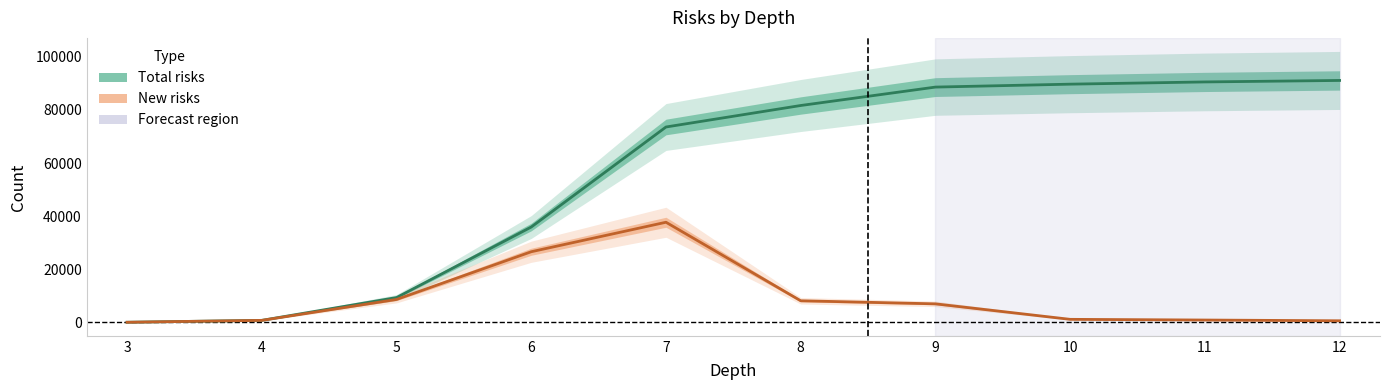

Where is the first local maximum for New risks?

7